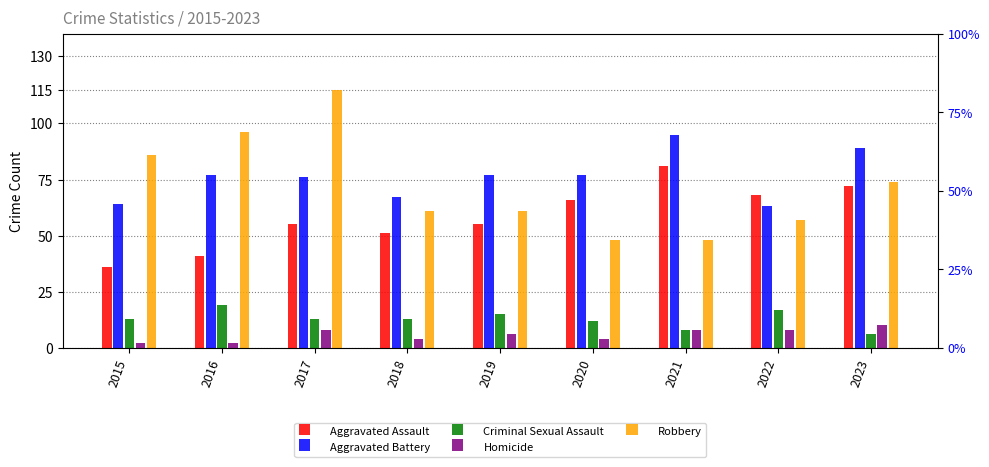

Is the value of Aggravated Assault at 2021 greater than the value of Criminal Sexual Assault at 2017?

Yes